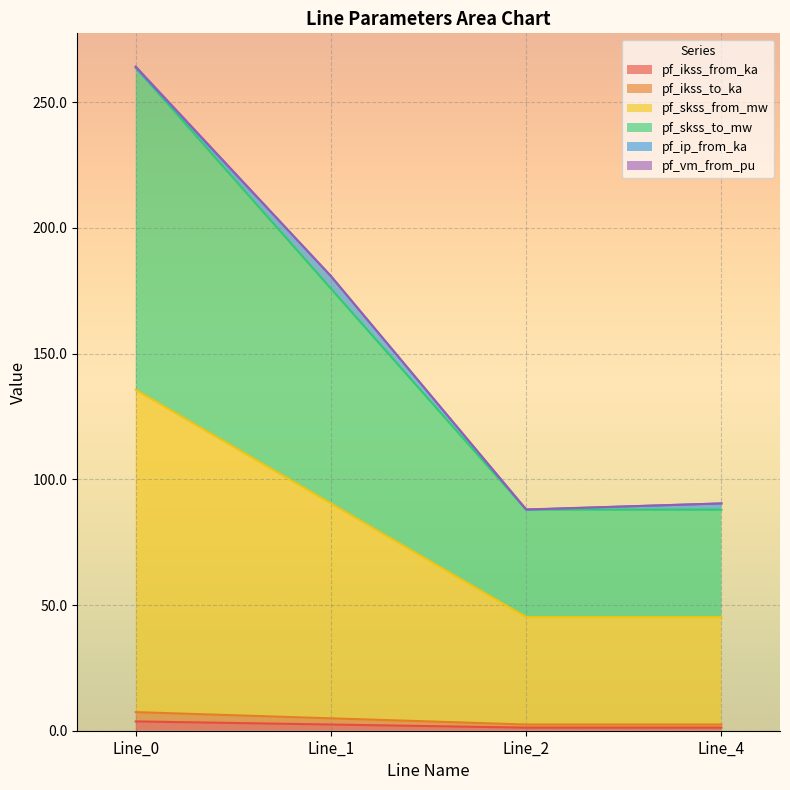

Does the chart display data point markers on the line(s)?

No